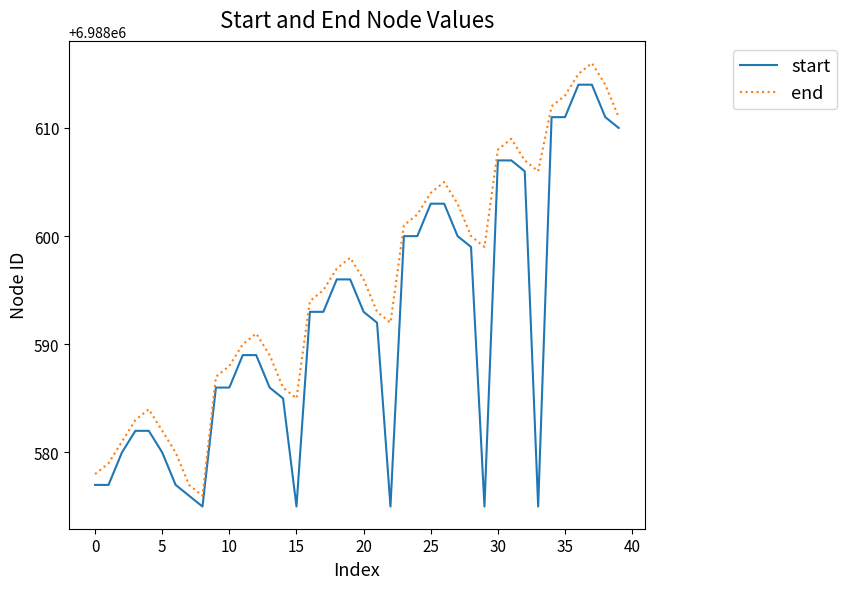

What is the minimum value shown in the chart?

6988575